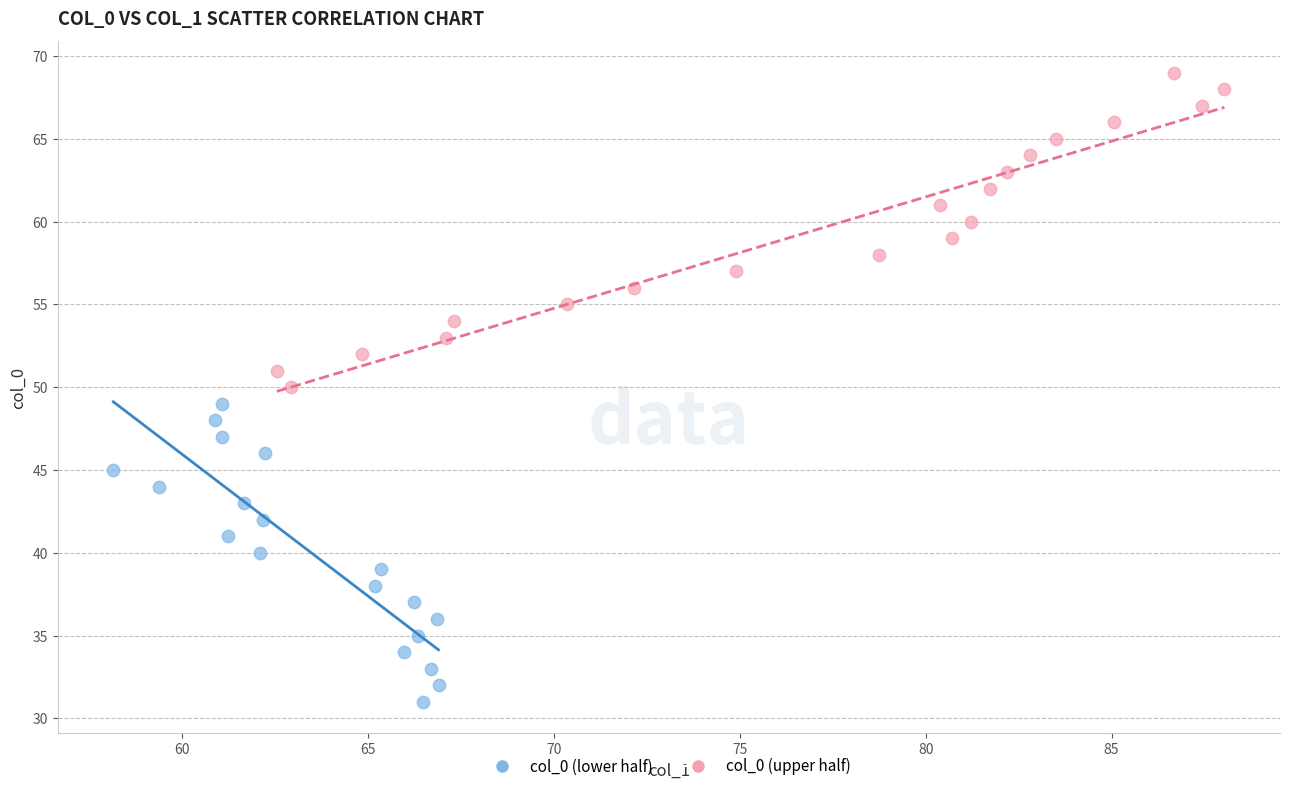

Which series contains the highest Y value?

col_0 (upper half)